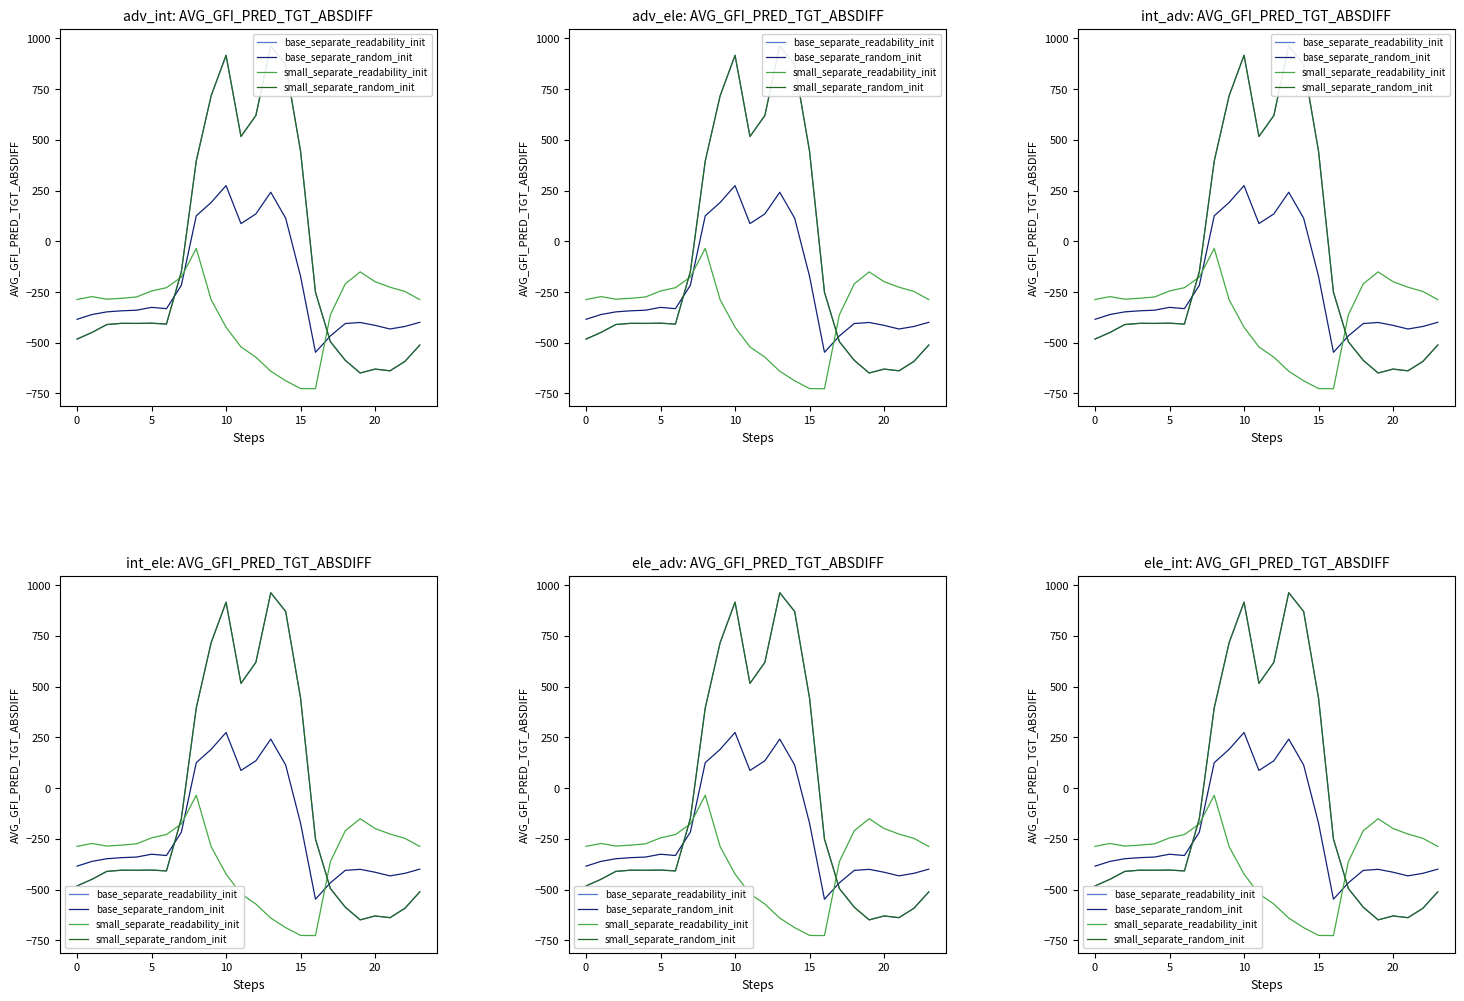

Count the number of data series in this chart.

4